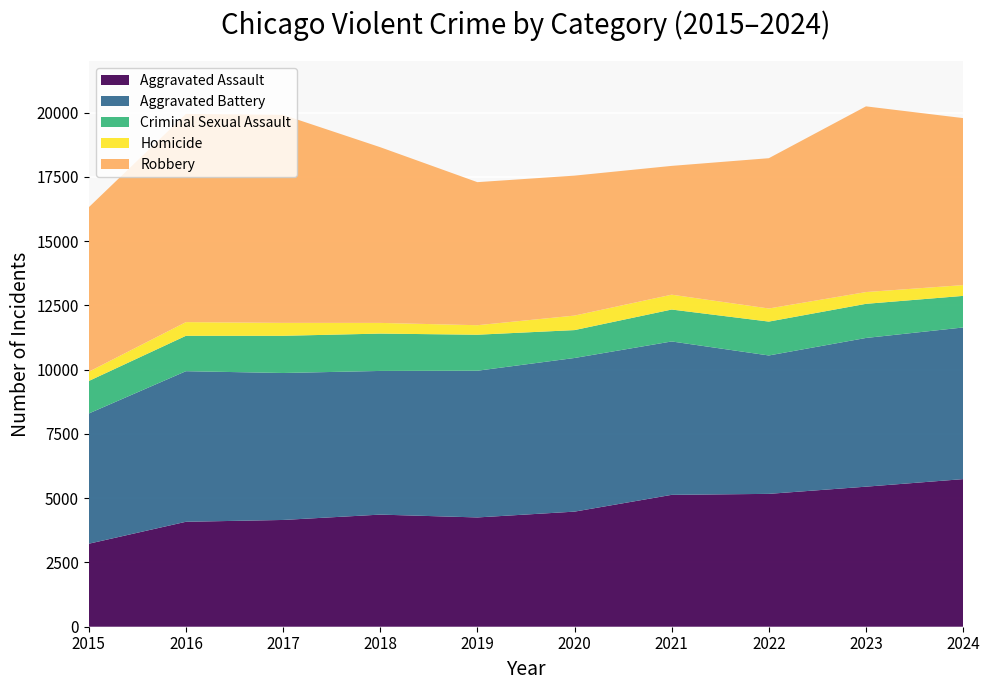

Reading left to right, extract all data points from this chart.

Aggravated Assault: 3229	4083	4154	4362	4252	4478	5131	5169	5449	5743
Aggravated Battery: 5067	5859	5718	5590	5708	5978	5968	5385	5786	5900
Criminal Sexual Assault: 1265	1377	1447	1453	1401	1085	1242	1318	1328	1229
Homicide: 361	533	503	416	370	565	578	510	458	420
Robbery: 6398	8100	8095	6836	5566	5445	5011	5847	7225	6497